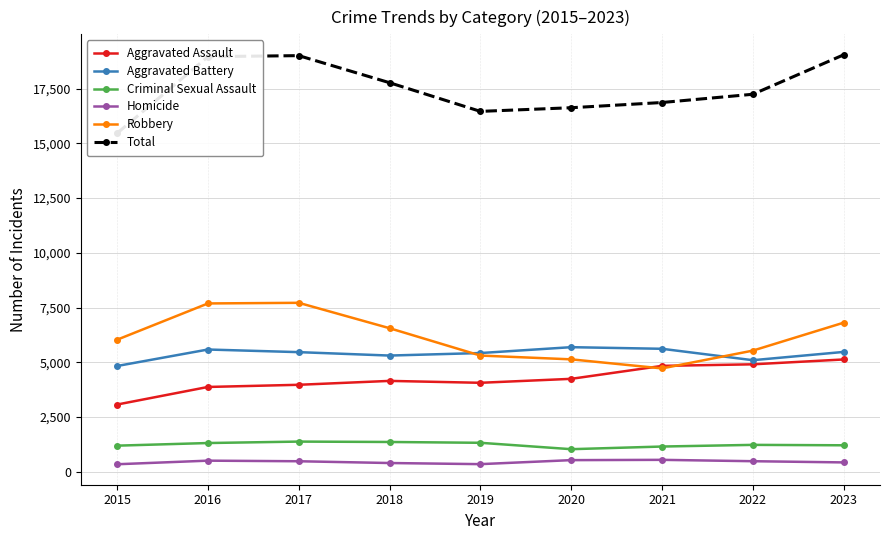

How many interior local valleys does the Robbery series have?

1